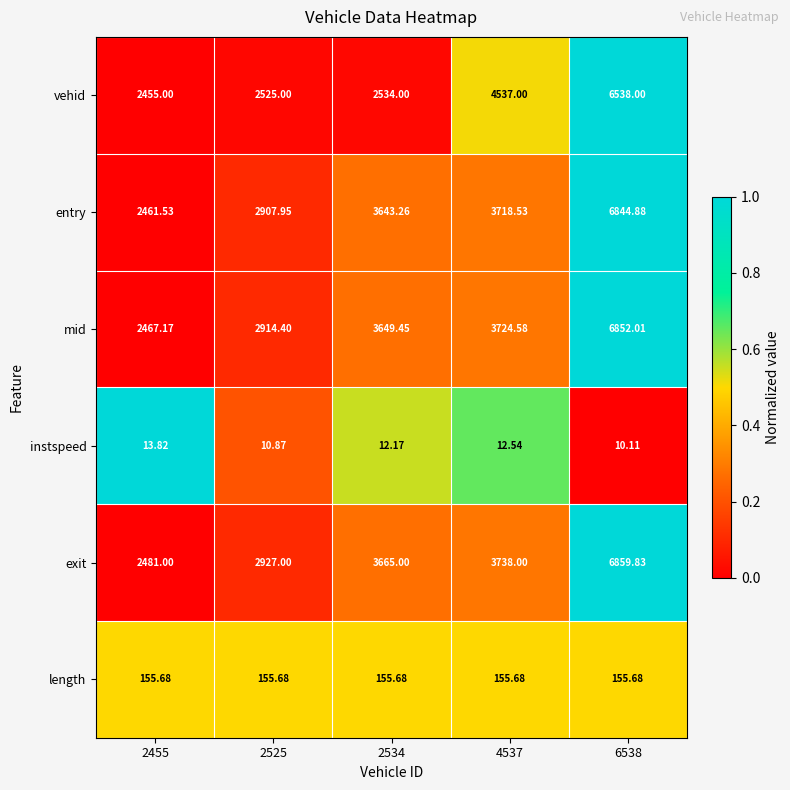

What is the maximum value shown in the chart?

6859.8